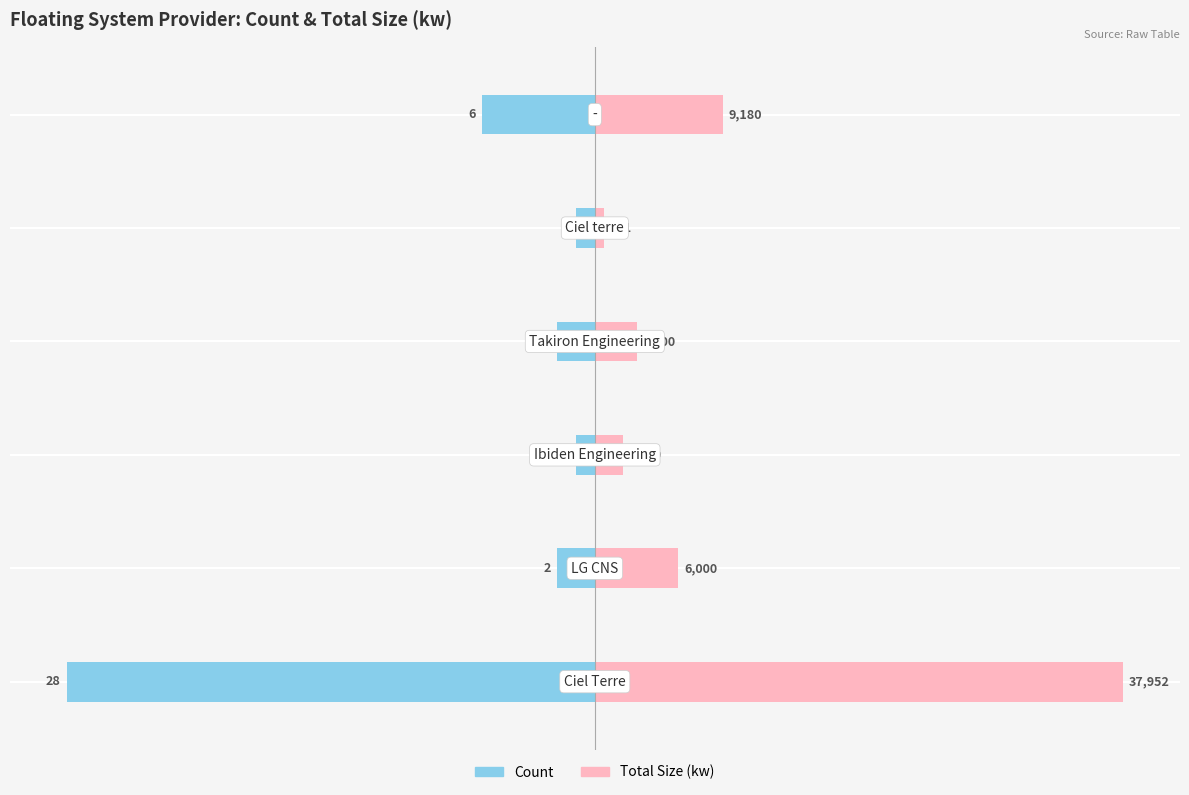

True or false: Total Size (kw) (scaled) has a value of 2.2 at 3.

True